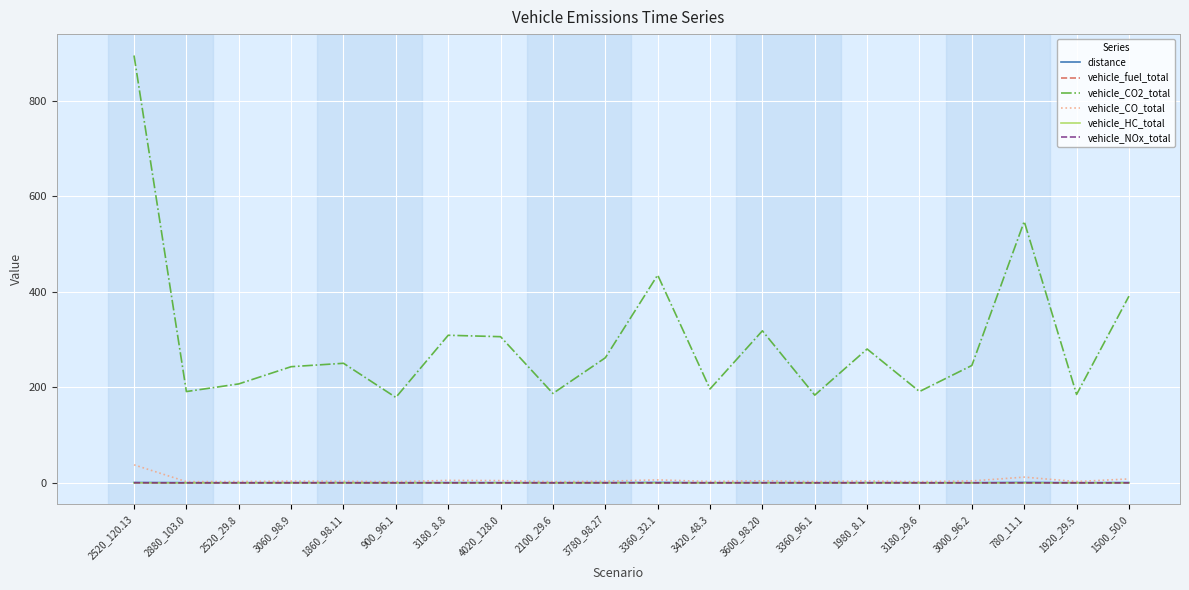

What is the difference between the highest and lowest values at 1860_98.11?

250.4